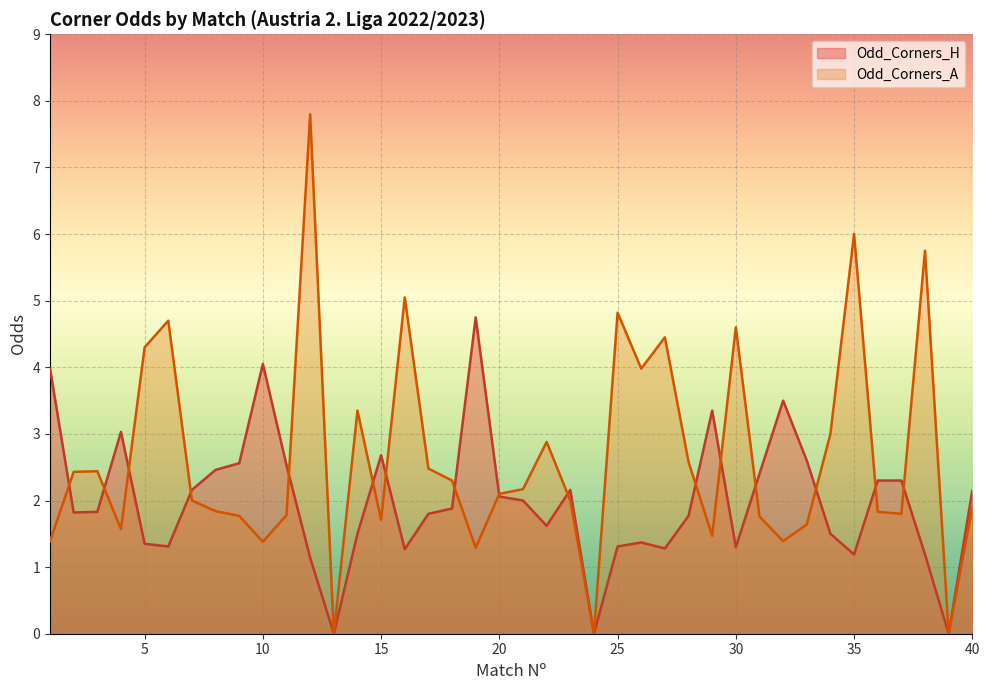

How many values in the Odd_Corners_H series are below 1?

3